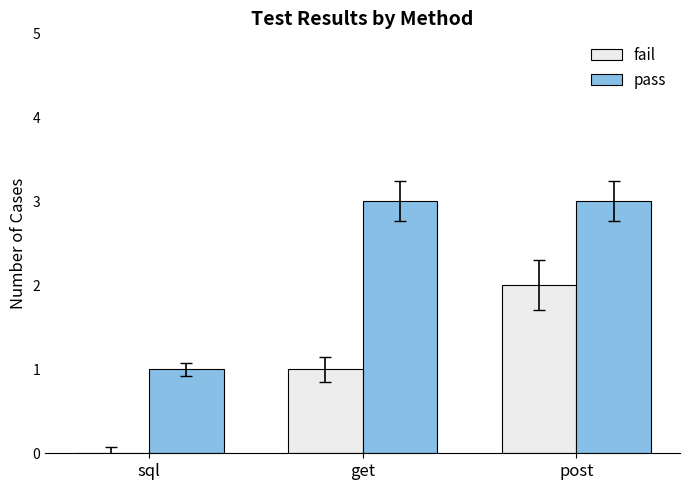

What is the difference between the pass values at get and sql?

2